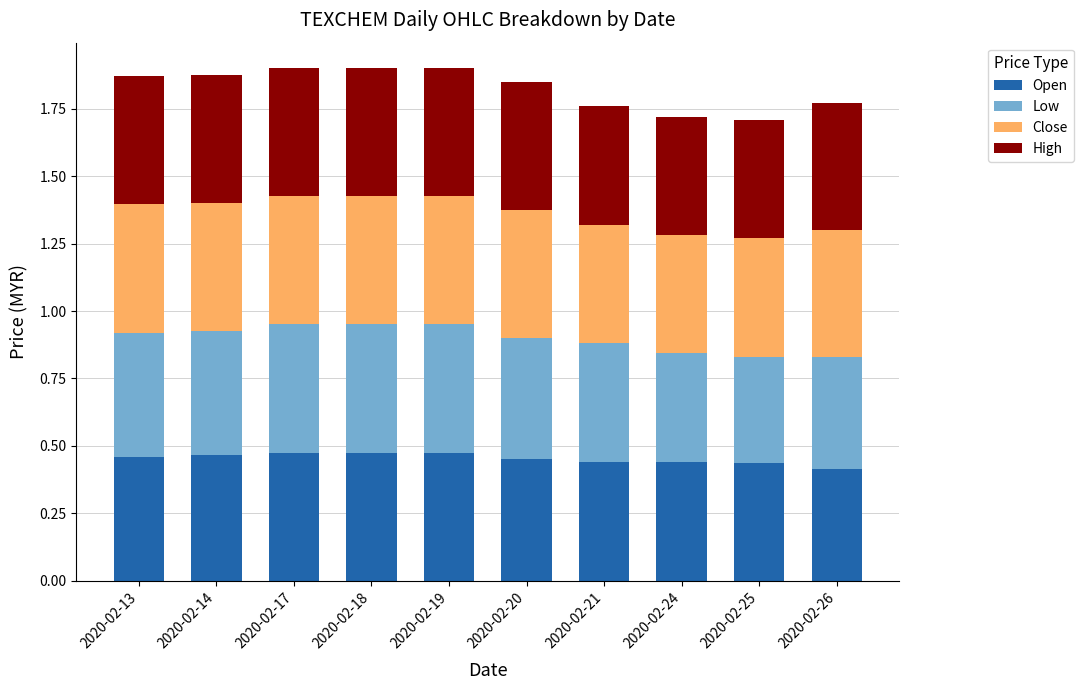

What is the sum of all Open values?

4.5